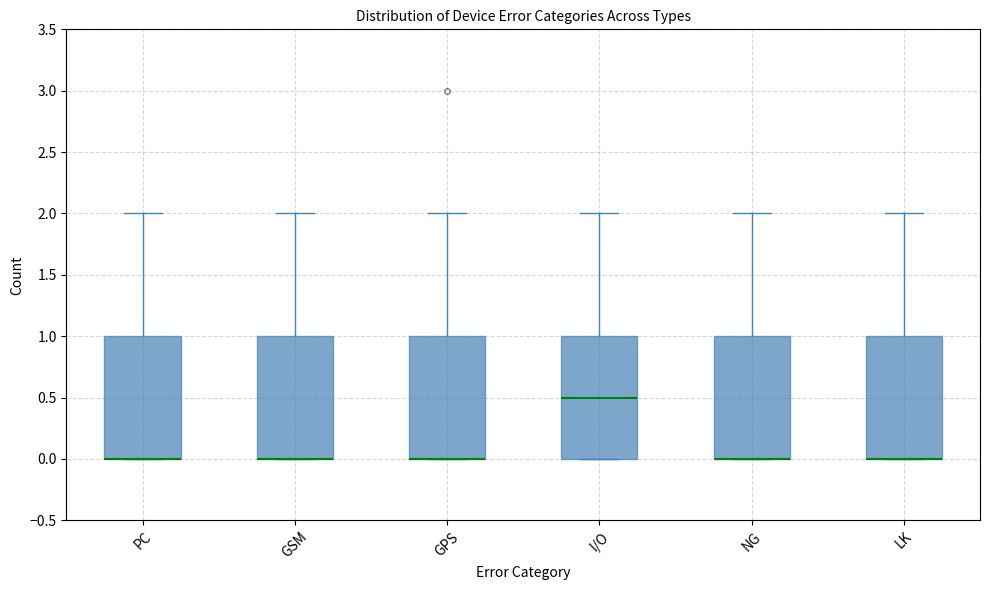

Reading left to right, transcribe this box plot: for each box, give where its median line is, the range the box spans, and where its two whiskers end, as read against the y-axis. The values are not printed on the chart, so give them approximately, as read against the axis.

PC: median 0.0 (drawn on the box's lower edge), box 0.0 to 1.0, whiskers 0.0 to 2.0
GSM: median 0.0 (drawn on the box's lower edge), box 0.0 to 1.0, whiskers 0.0 to 2.0
GPS: median 0.0 (drawn on the box's lower edge), box 0.0 to 1.0, whiskers 0.0 to 2.0
I/O: median 0.5, box 0.0 to 1.0, whiskers 0.0 to 2.0
NG: median 0.0 (drawn on the box's lower edge), box 0.0 to 1.0, whiskers 0.0 to 2.0
LK: median 0.0 (drawn on the box's lower edge), box 0.0 to 1.0, whiskers 0.0 to 2.0